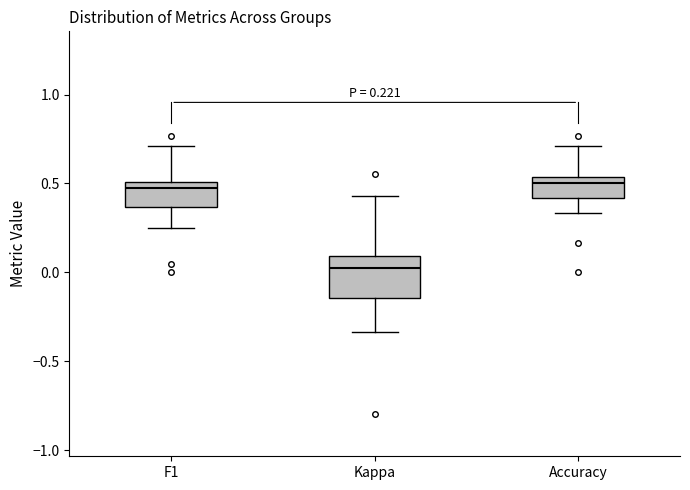

Which box's median line is the lowest?

Kappa